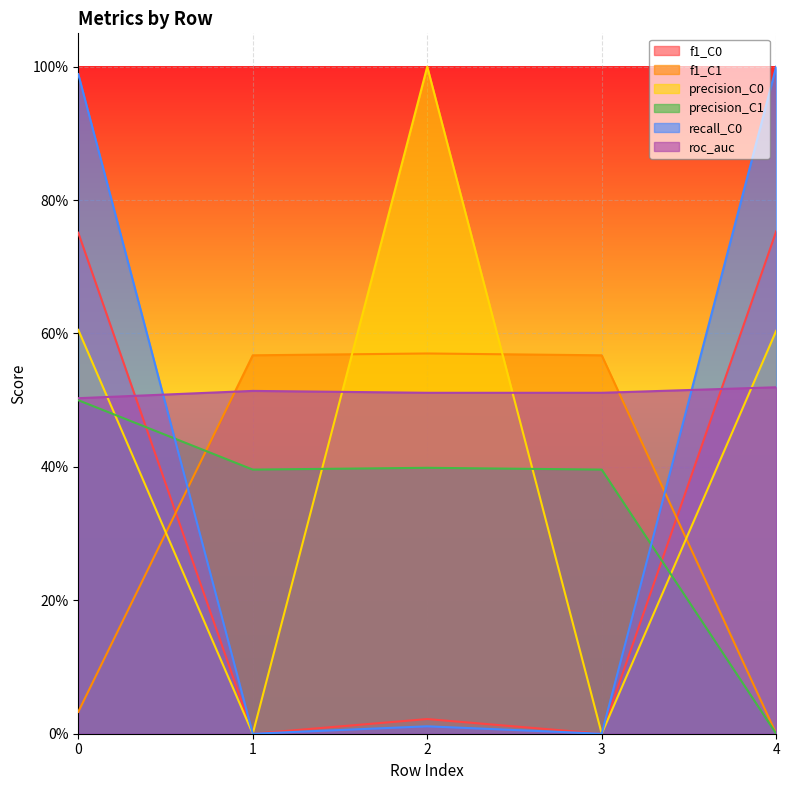

Reading left to right, transcribe all the data shown in this chart.

f1_C0: 0=0.8	1=0.0	2=0.0	3=0.0	4=0.8
f1_C1: 0=0.0	1=0.6	2=0.6	3=0.6	4=0.0
precision_C0: 0=0.6	1=0.0	2=1.0	3=0.0	4=0.6
precision_C1: 0=0.5	1=0.4	2=0.4	3=0.4	4=0.0
recall_C0: 0=1.0	1=0.0	2=0.0	3=0.0	4=1.0
roc_auc: 0=0.5	1=0.5	2=0.5	3=0.5	4=0.5